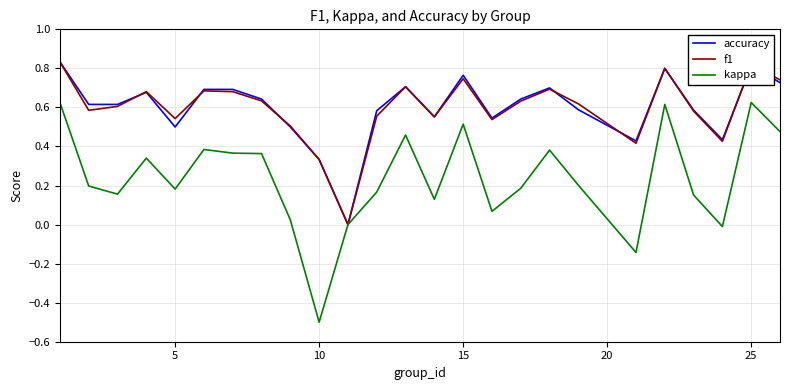

Does the chart display data point markers on the line(s)?

No